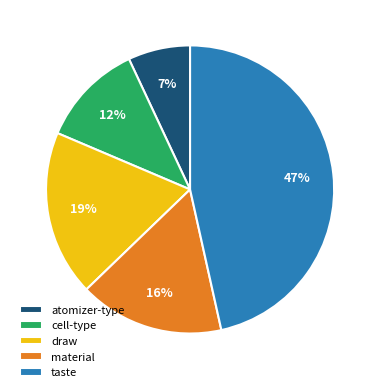

Is there a majority slice in this chart?

No